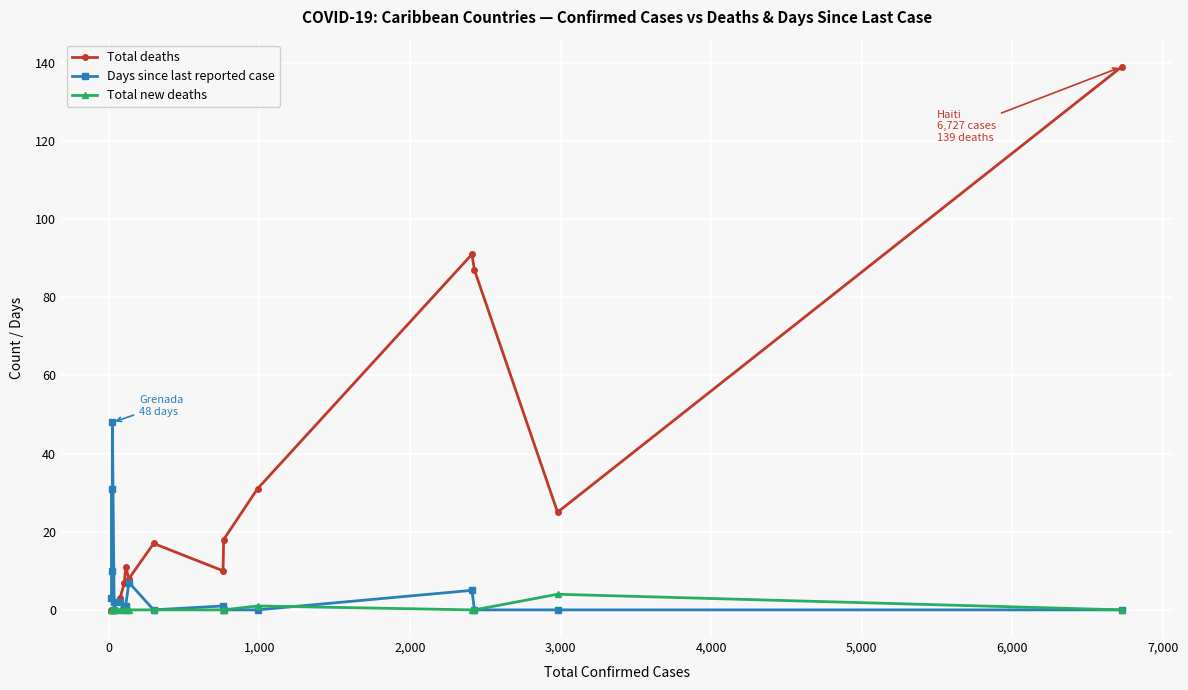

At how many categories does at least one series exceed 43?

4